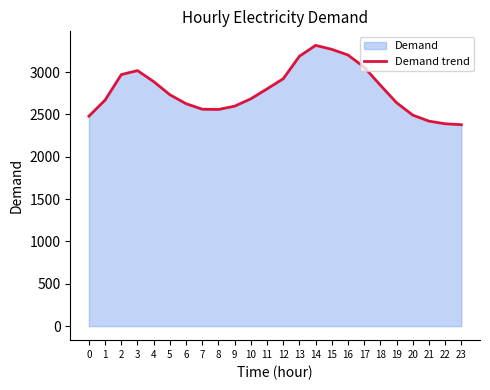

Is it true that the value at 22 is 2390?

True